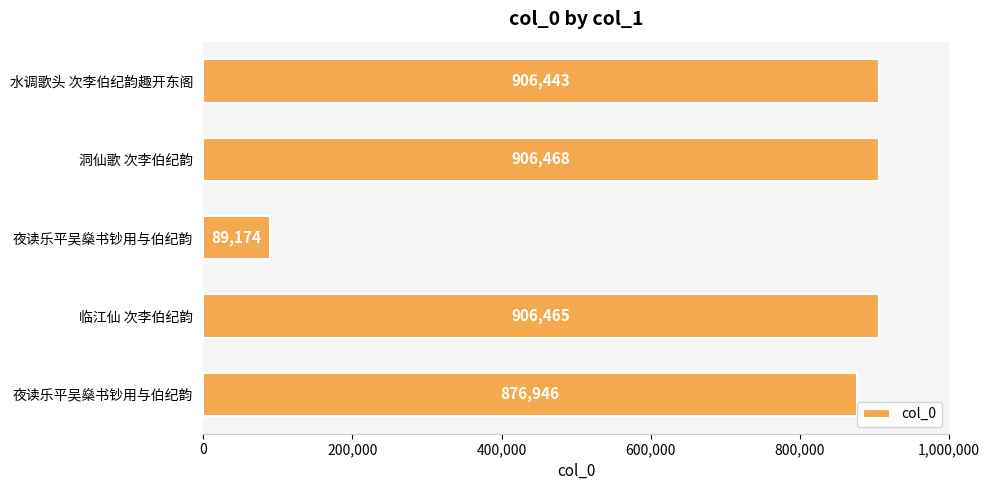

How many distinct data groups are displayed?

1